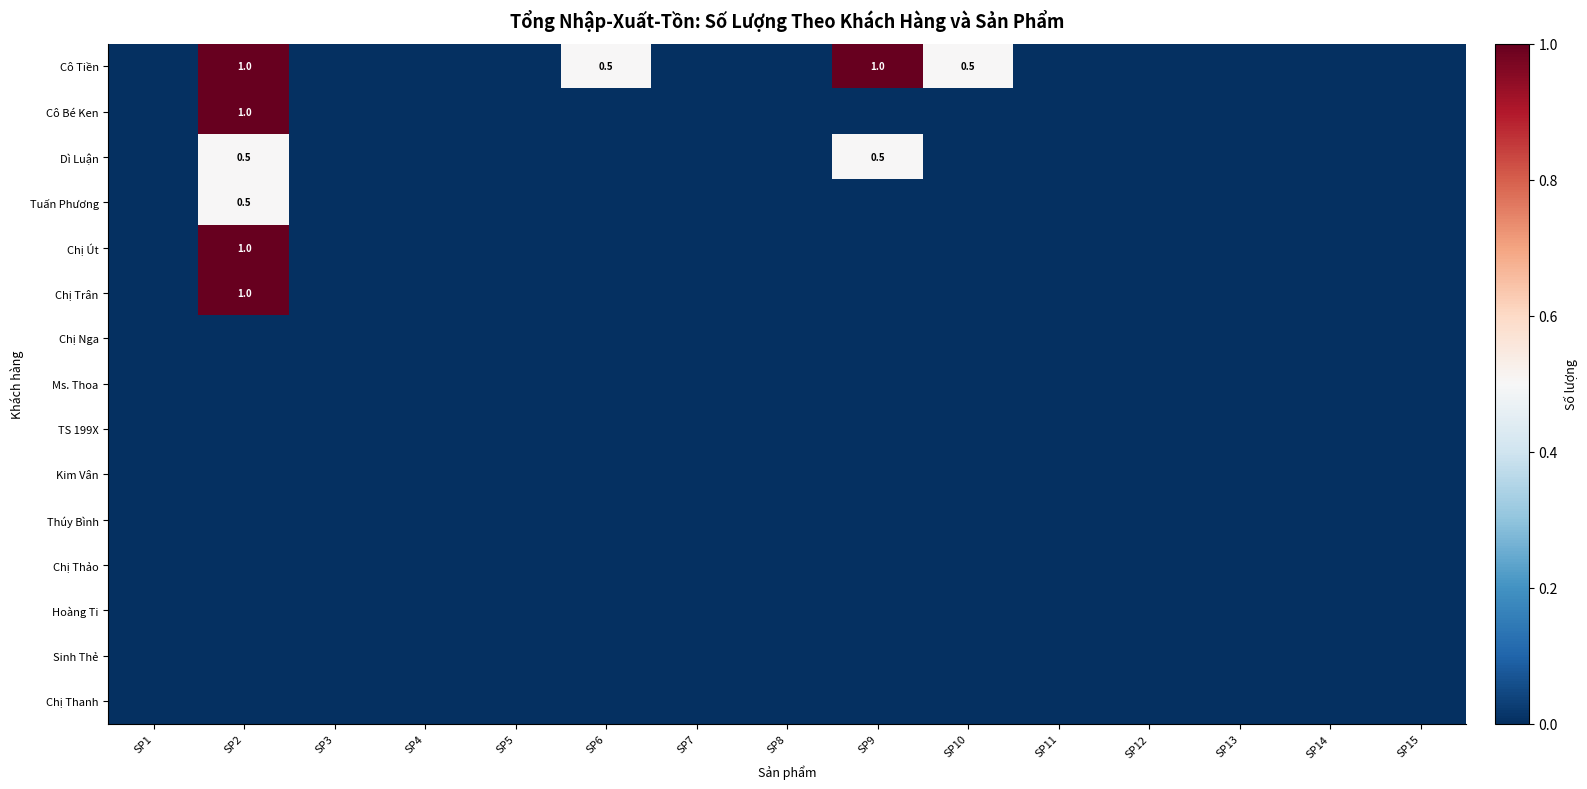

The Cô Bé Ken series shows 0.0 at SP12. True or false?

True